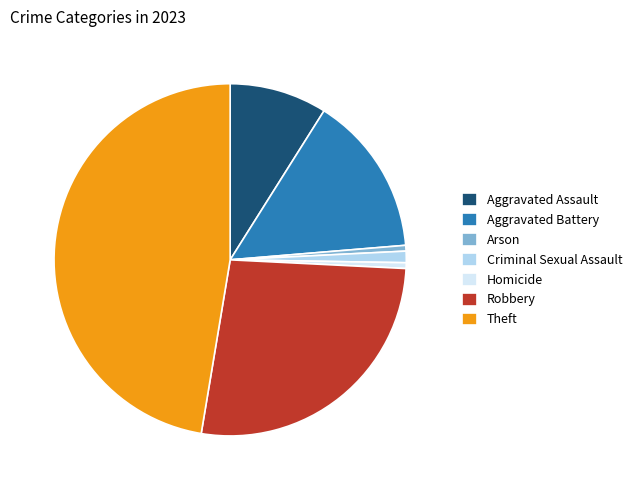

Is there any slice that represents more than half of the pie?

No